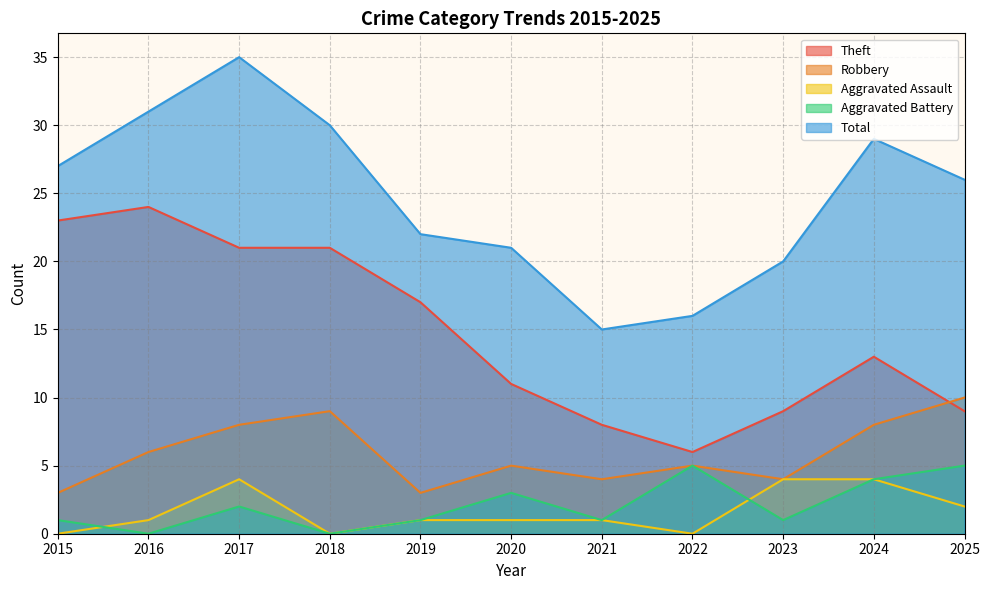

Rank the series by their maximum value, from lowest to highest.

Aggravated Assault, Aggravated Battery, Robbery, Theft, Total